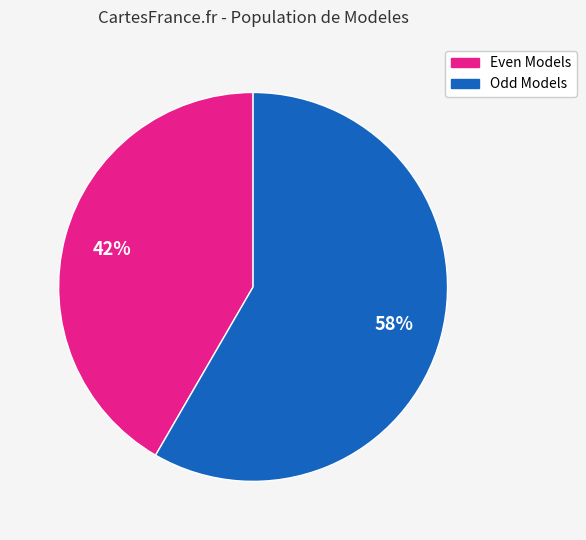

To the nearest percent, what is the average slice percentage?

50%